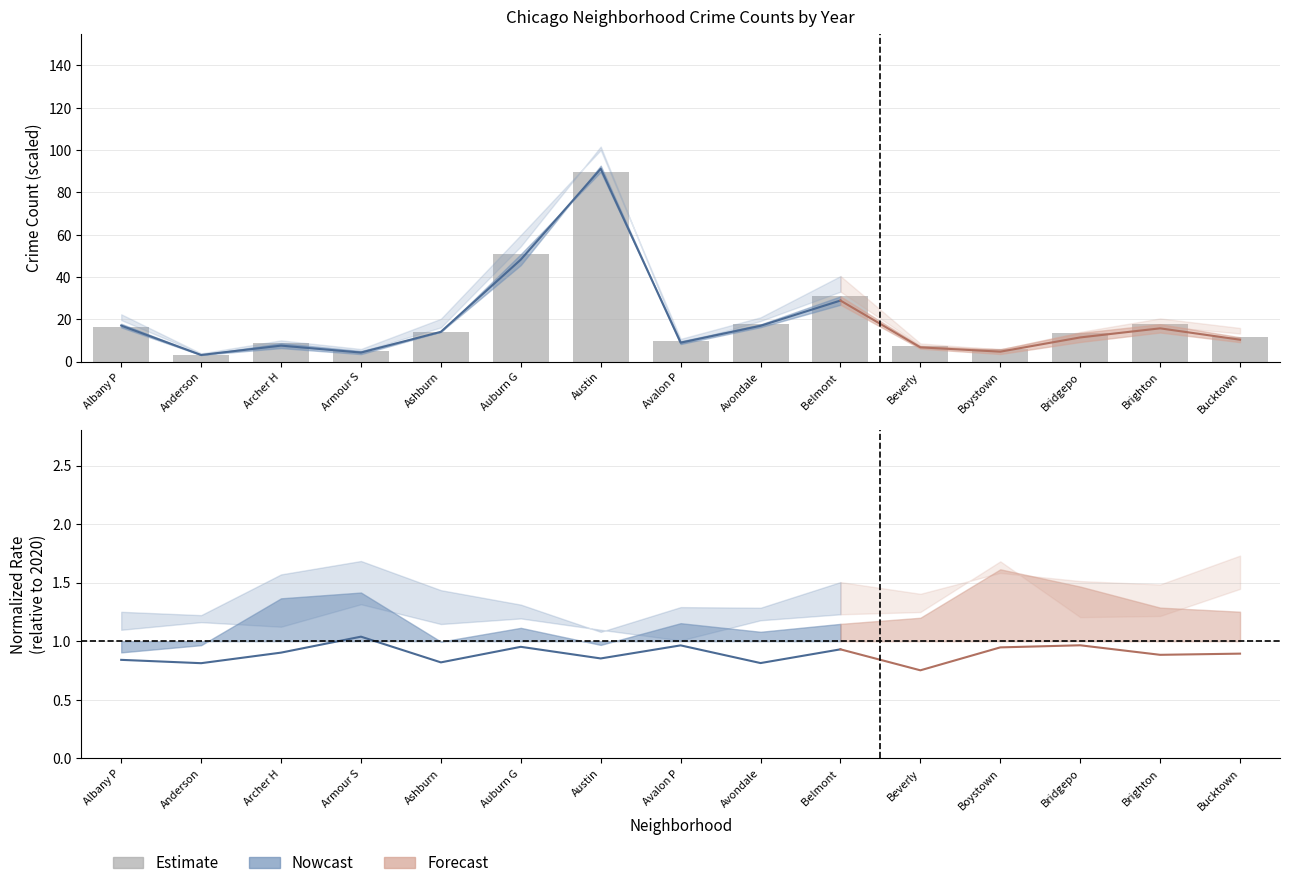

At which label does the data first exceed 13?

Albany P